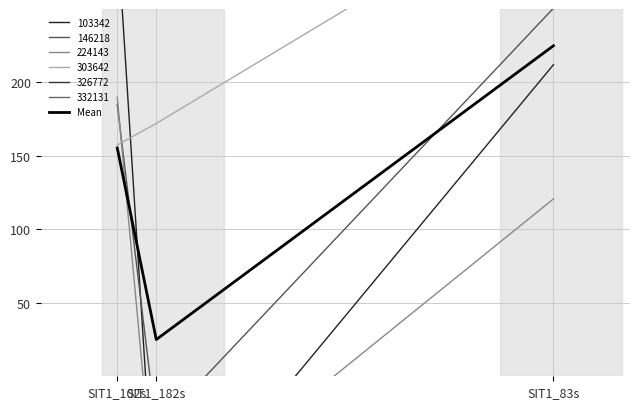

Which category has the highest value across all series?

SIT1_83s